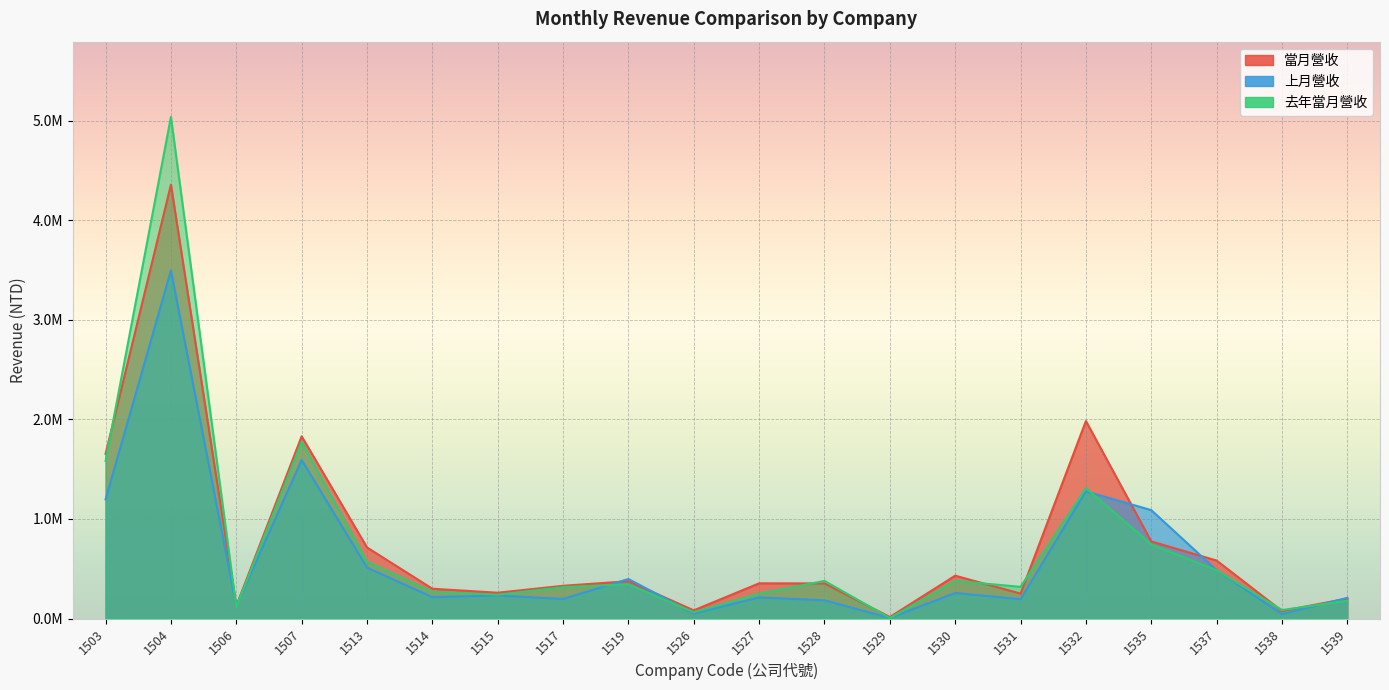

At which label does 去年當月營收 first exceed 343735?

1503